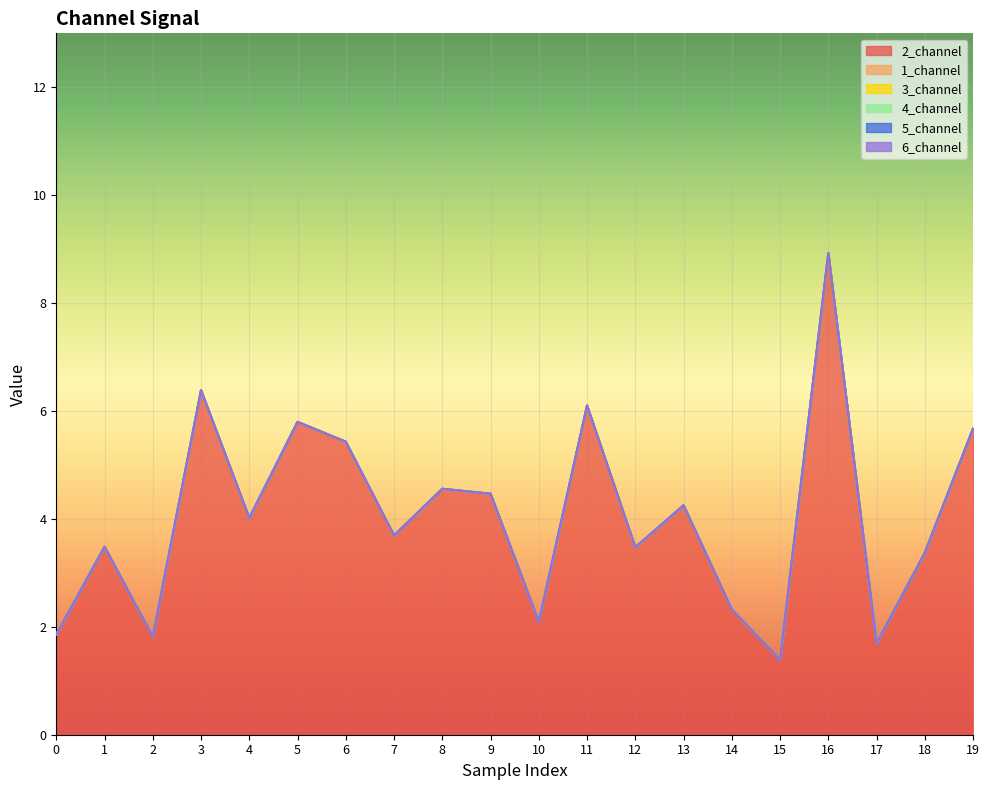

Reading left to right, list all the values displayed in this chart.

2_channel: 0=1.9	1=3.5	2=1.8	3=6.4	4=4.0	5=5.8	6=5.4	7=3.7	8=4.6	9=4.5	10=2.1	11=6.1	12=3.5	13=4.3	14=2.3	15=1.4	16=8.9	17=1.7	18=3.4	19=5.7
1_channel: 0=0.0	1=0.0	2=0.0	3=0.0	4=0.0	5=0.0	6=0.0	7=0.0	8=0.0	9=0.0	10=0.0	11=0.0	12=0.0	13=0.0	14=0.0	15=0.0	16=0.0	17=0.0	18=0.0	19=0.0
3_channel: 0=0.0	1=0.0	2=0.0	3=0.0	4=0.0	5=0.0	6=0.0	7=0.0	8=0.0	9=0.0	10=0.0	11=0.0	12=0.0	13=0.0	14=0.0	15=0.0	16=0.0	17=0.0	18=0.0	19=0.0
4_channel: 0=0.0	1=0.0	2=0.0	3=0.0	4=0.0	5=0.0	6=0.0	7=0.0	8=0.0	9=0.0	10=0.0	11=0.0	12=0.0	13=0.0	14=0.0	15=0.0	16=0.0	17=0.0	18=0.0	19=0.0
5_channel: 0=0.0	1=0.0	2=0.0	3=0.0	4=0.0	5=0.0	6=0.0	7=0.0	8=0.0	9=0.0	10=0.0	11=0.0	12=0.0	13=0.0	14=0.0	15=0.0	16=0.0	17=0.0	18=0.0	19=0.0
6_channel: 0=0.0	1=0.0	2=0.0	3=0.0	4=0.0	5=0.0	6=0.0	7=0.0	8=0.0	9=0.0	10=0.0	11=0.0	12=0.0	13=0.0	14=0.0	15=0.0	16=0.0	17=0.0	18=0.0	19=0.0